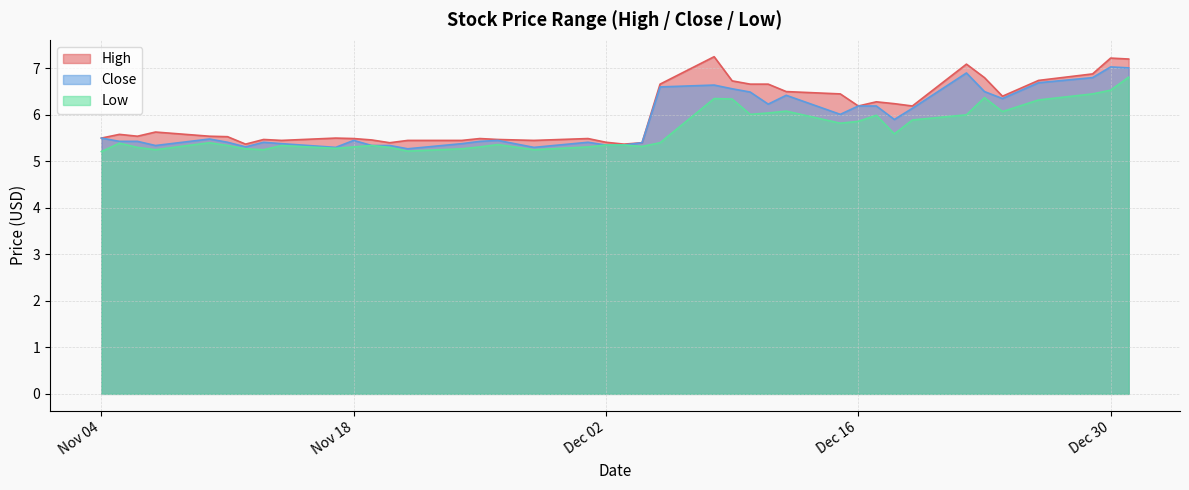

The High series shows 7.7 at Nov 04. True or false?

False